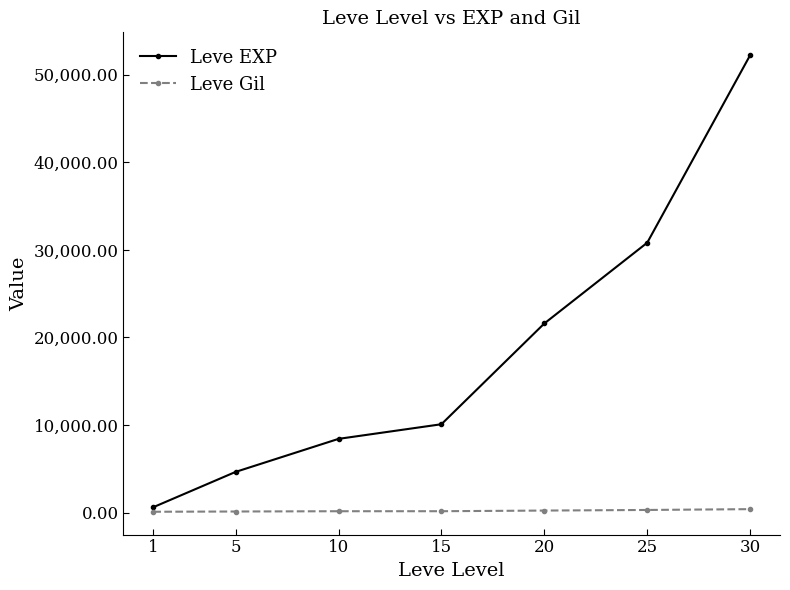

What are all the series names shown in the legend?

Leve EXP, Leve Gil